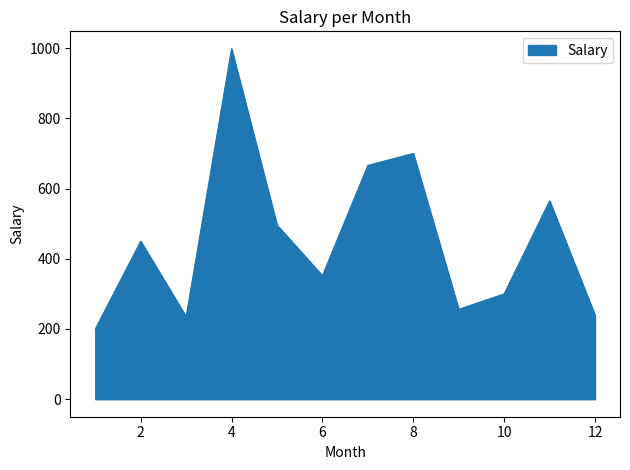

What is the greatest value displayed?

998